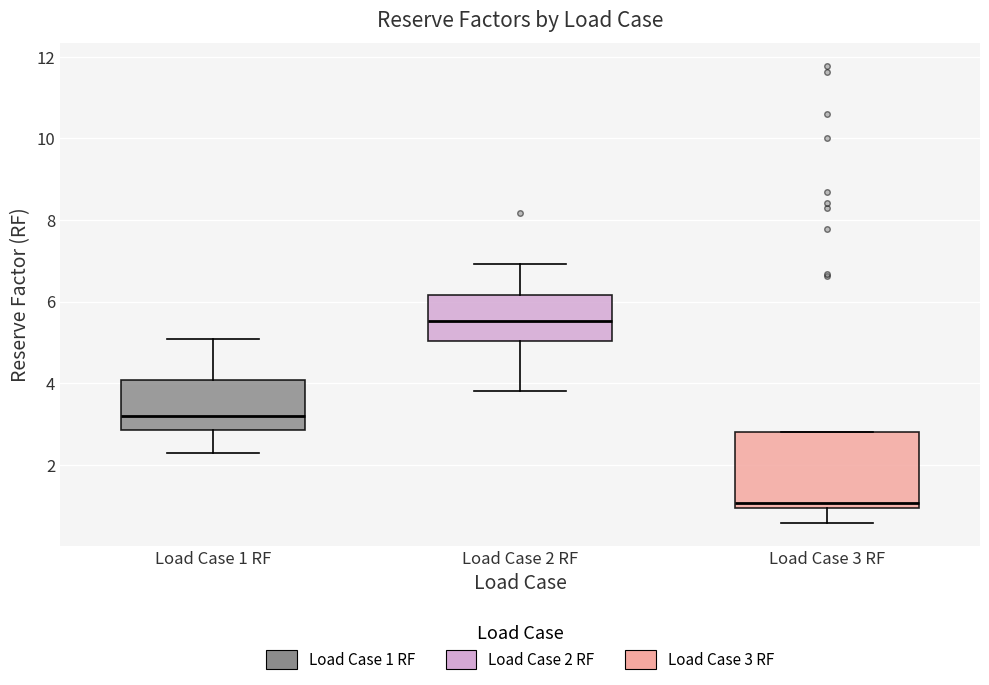

Comparing the boxes themselves (not the whiskers), which one is the tallest?

Load Case 3 RF